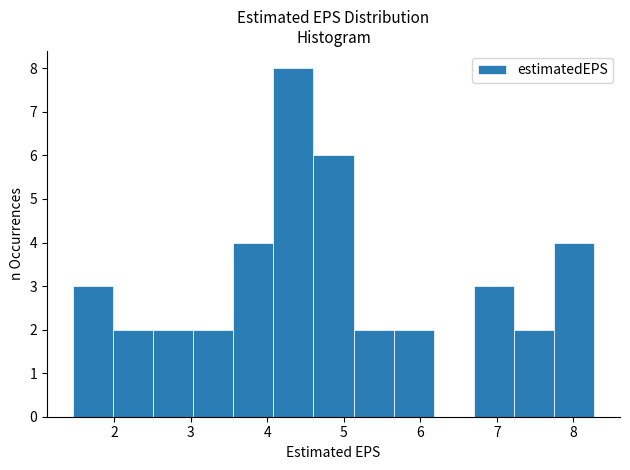

Reading left to right, list every bar in this chart as the range it spans on the x-axis followed by its height. Neither the bar edges nor the heights are printed on the chart, so give them approximately, as read against the axes.

1.5 to 2.0: 3
2.0 to 2.5: 2
2.5 to 3.0: 2
3.0 to 3.6: 2
3.6 to 4.1: 4
4.1 to 4.6: 8
4.6 to 5.1: 6
5.1 to 5.7: 2
5.7 to 6.2: 2
6.2 to 6.7: 0
6.7 to 7.2: 3
7.2 to 7.7: 2
7.7 to 8.3: 4